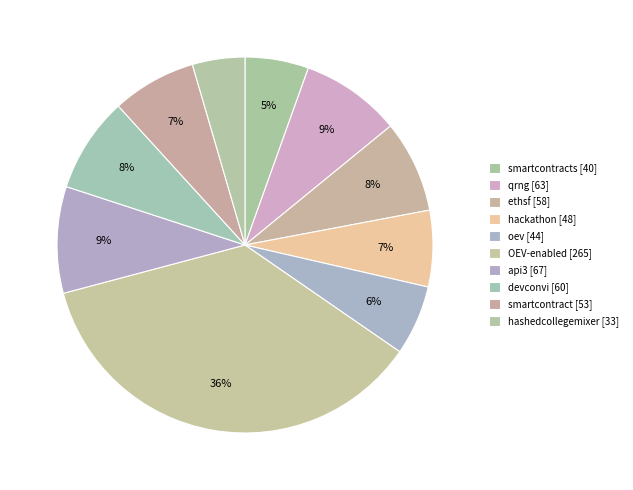

To the nearest percent, what is the average slice percentage?

10%